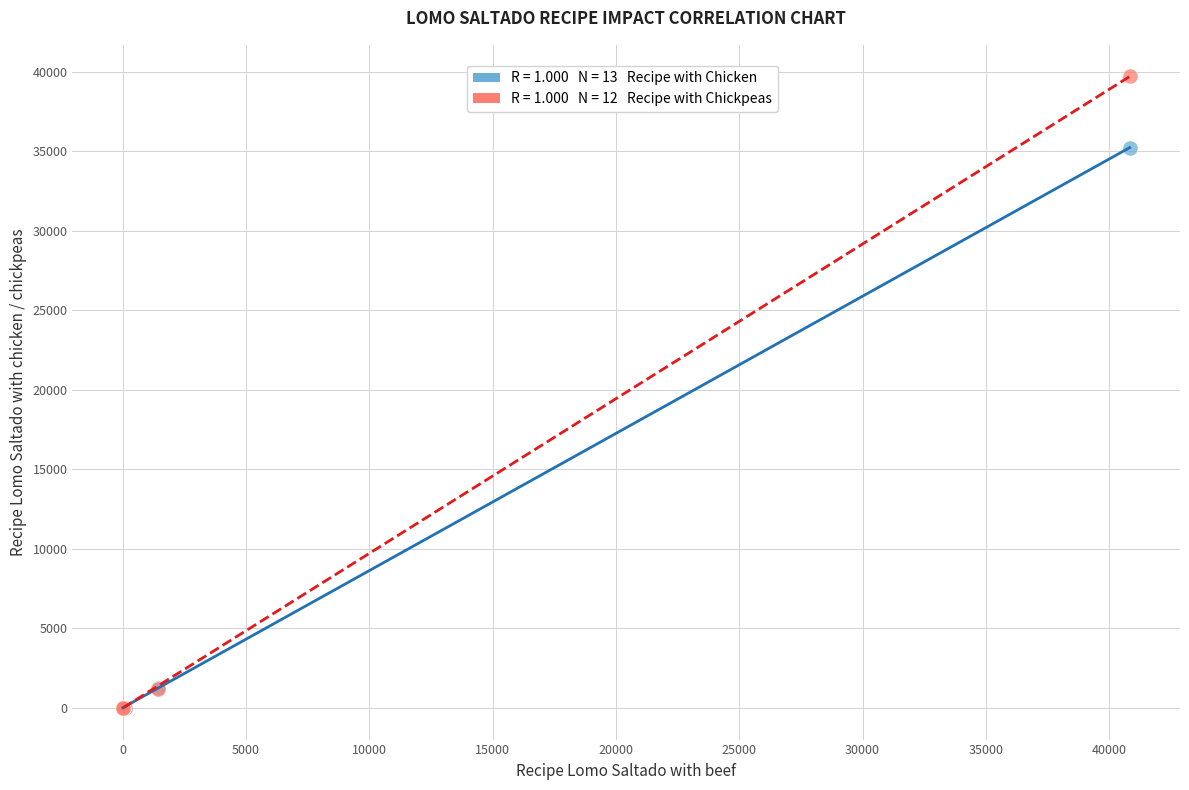

Across all series, what Y value is closest to 19848?

35218.9